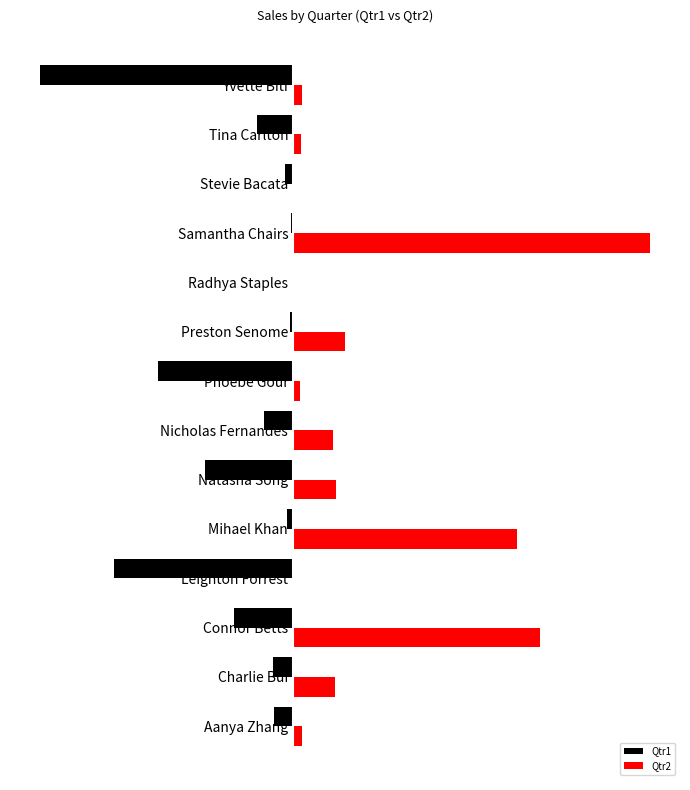

What are all the series names shown in the legend?

Qtr1, Qtr2